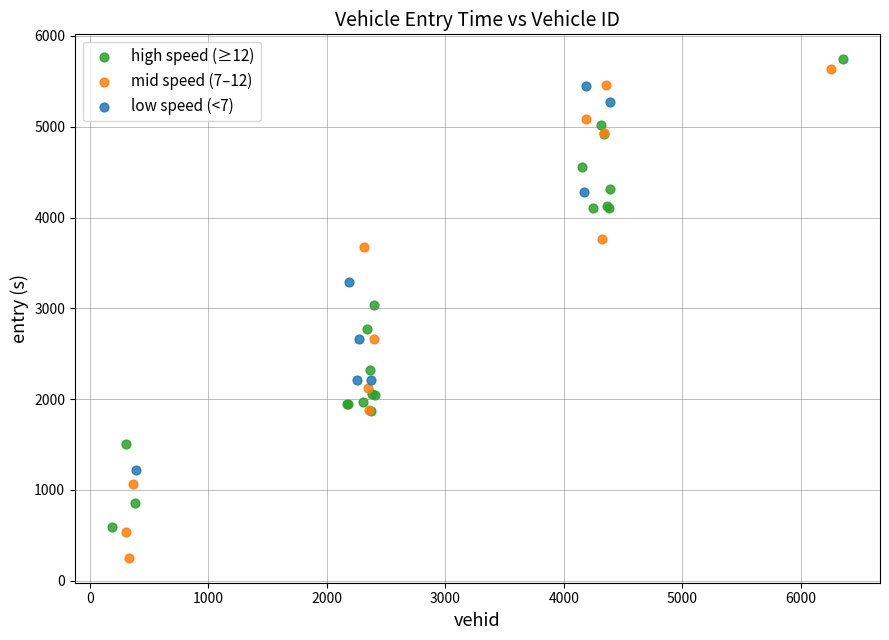

Which series contains the lowest Y value?

mid speed (7–12)